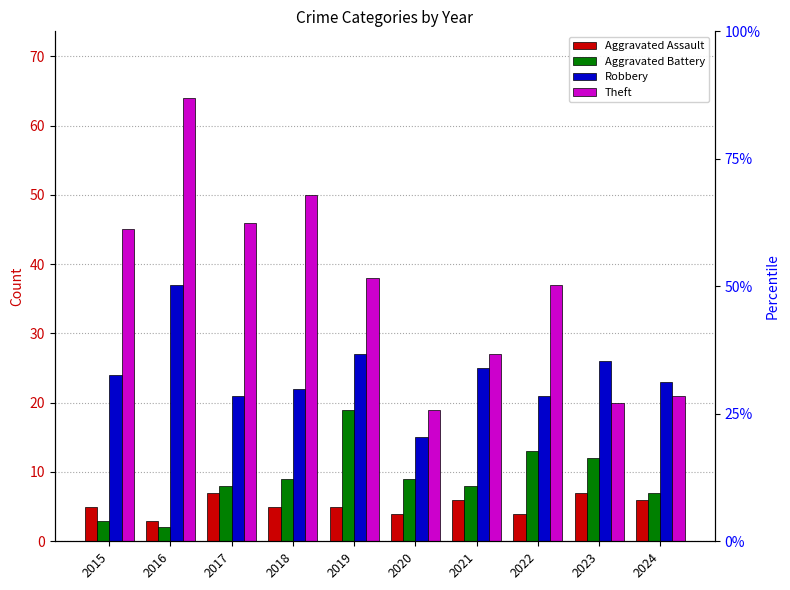

True or false: Aggravated Battery has a value of 3 at 2022.

False